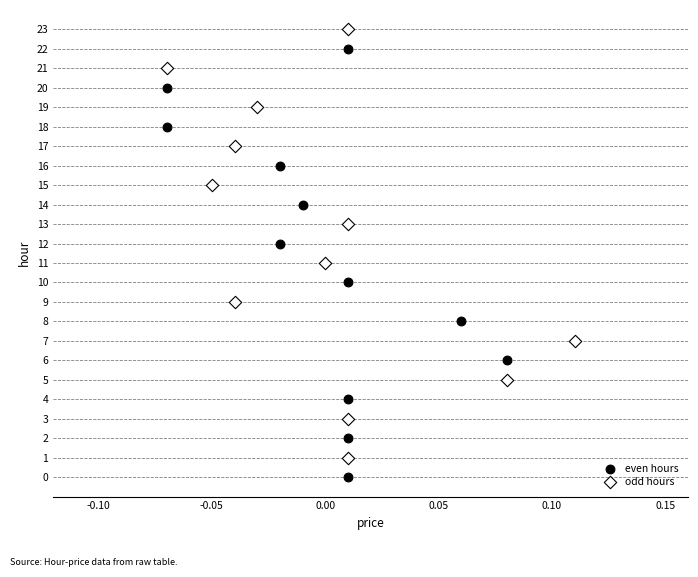

Which series reaches the maximum Y coordinate?

odd hours